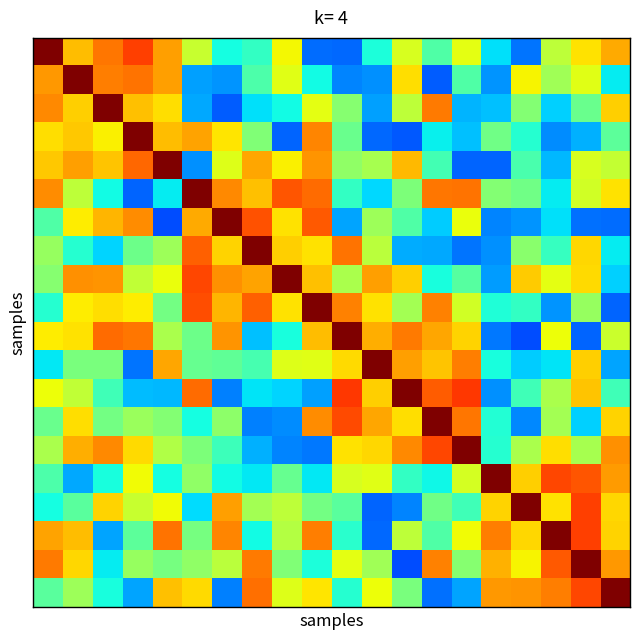

At how many categories does at least one series exceed 0?

20